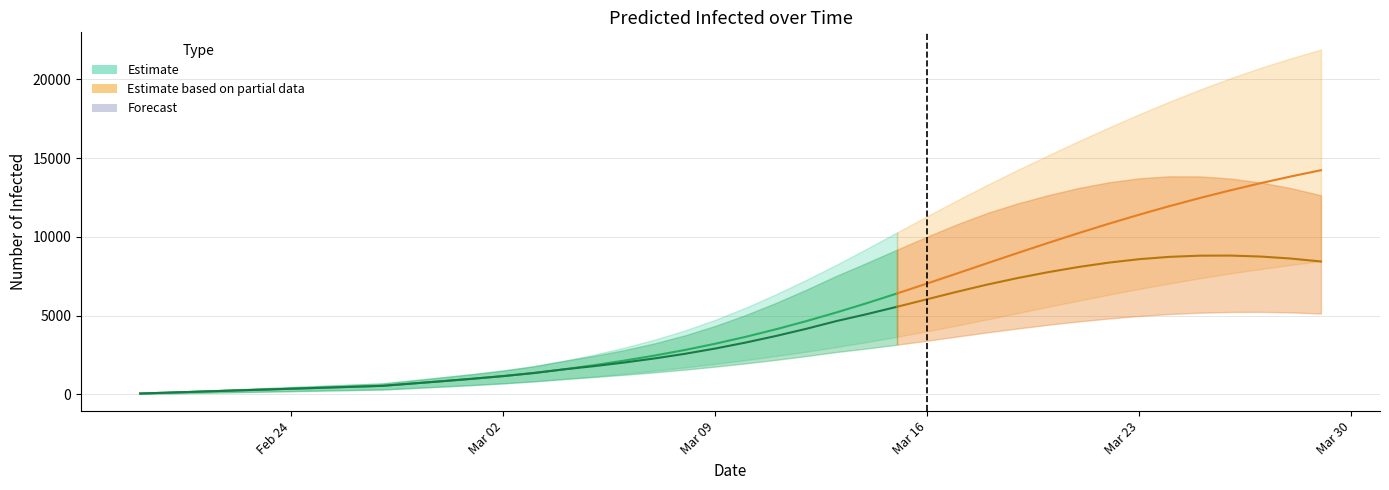

Which series has the largest range (max minus min)?

predicted_total_infected_upper